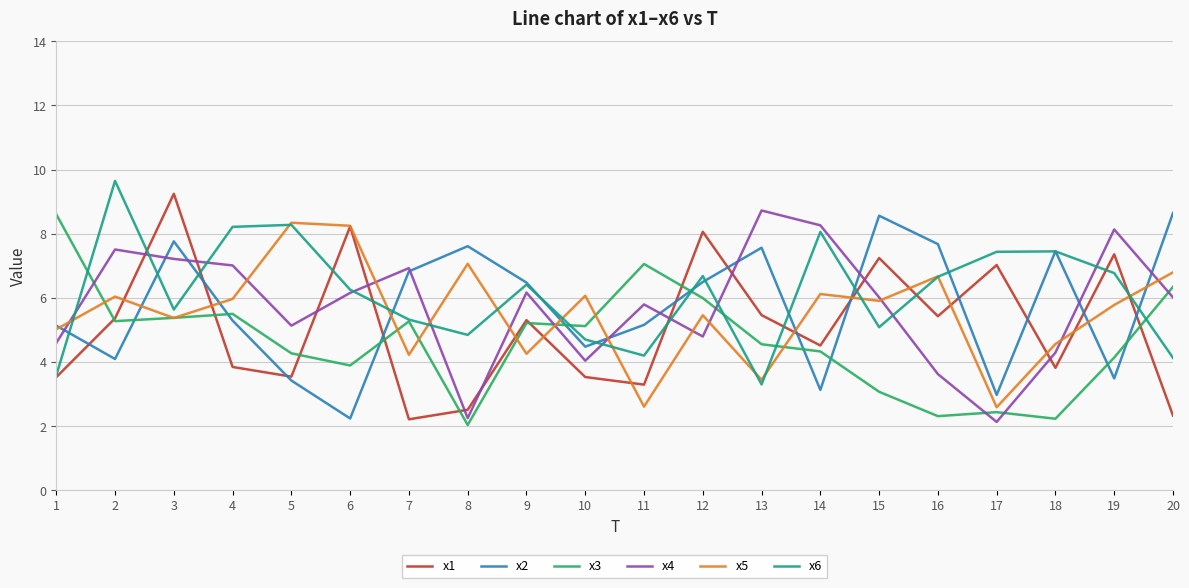

Which series has the largest range (max minus min)?

x1